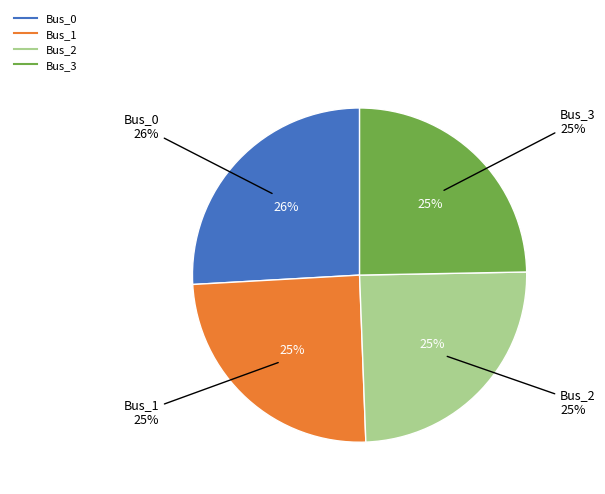

Is there a majority slice in this chart?

No